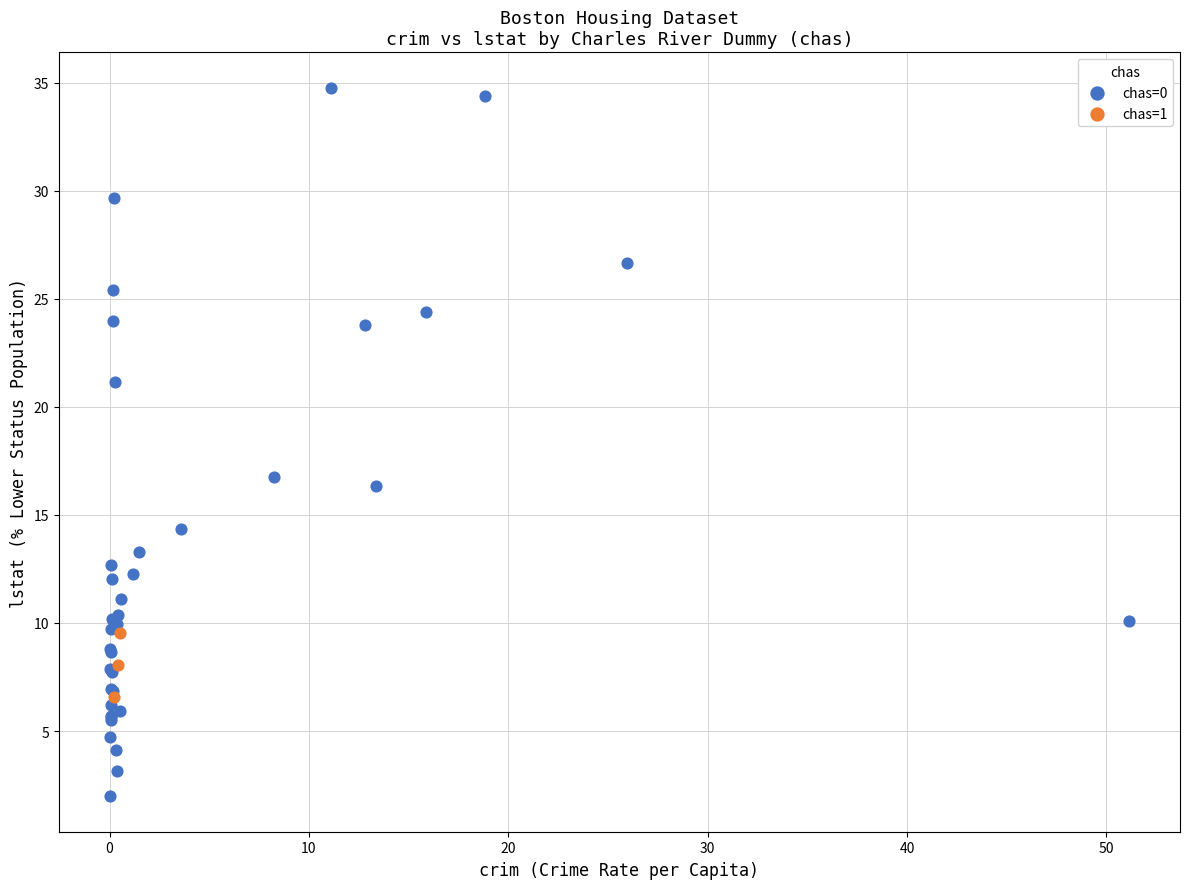

What are all the series names shown in the legend?

chas=0, chas=1